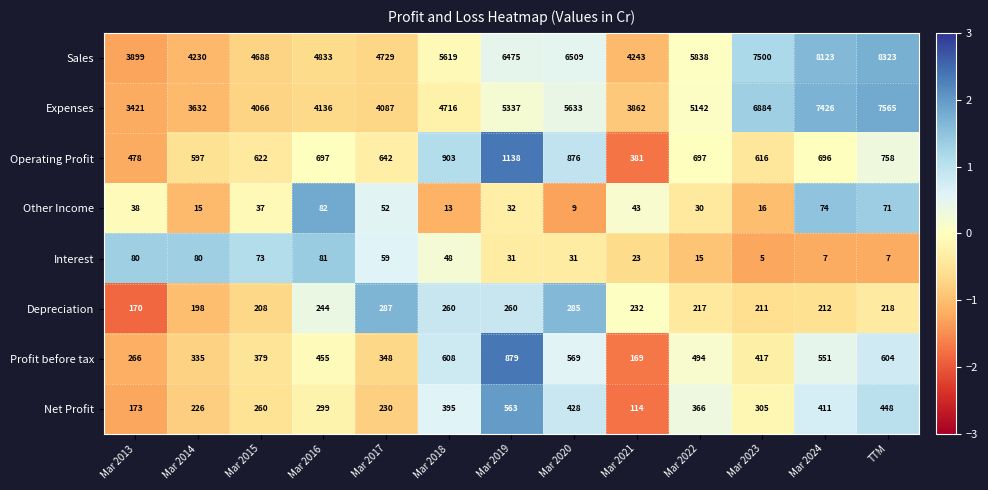

How many categories are shown in the chart?

13